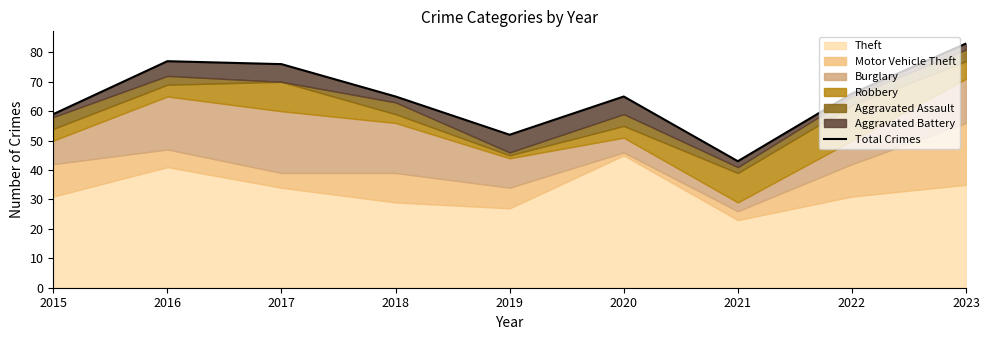

Reading left to right, extract all data points from this chart.

2015=59	2016=77	2017=76	2018=65	2019=52	2020=65	2021=43	2022=66	2023=83